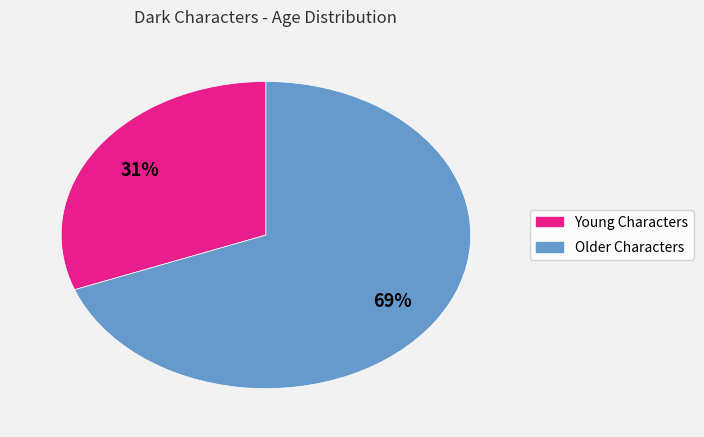

To the nearest percent, what is the difference between the largest and smallest slice percentages?

38%